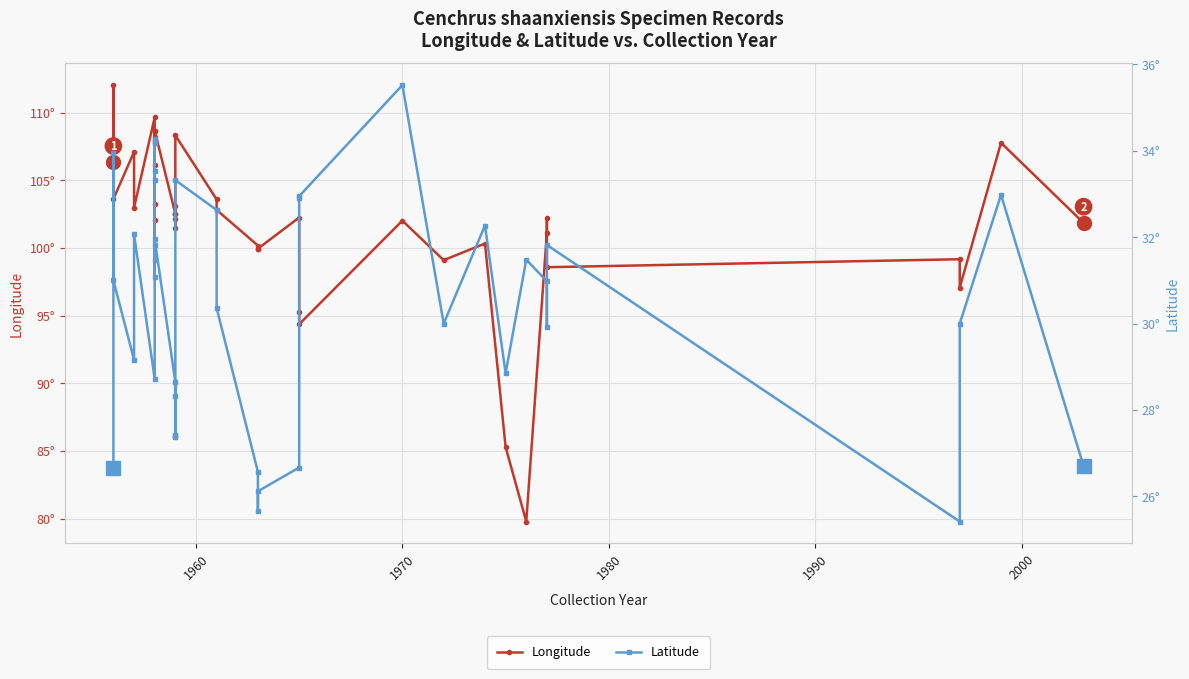

Which series has the largest total across all categories?

Longitude